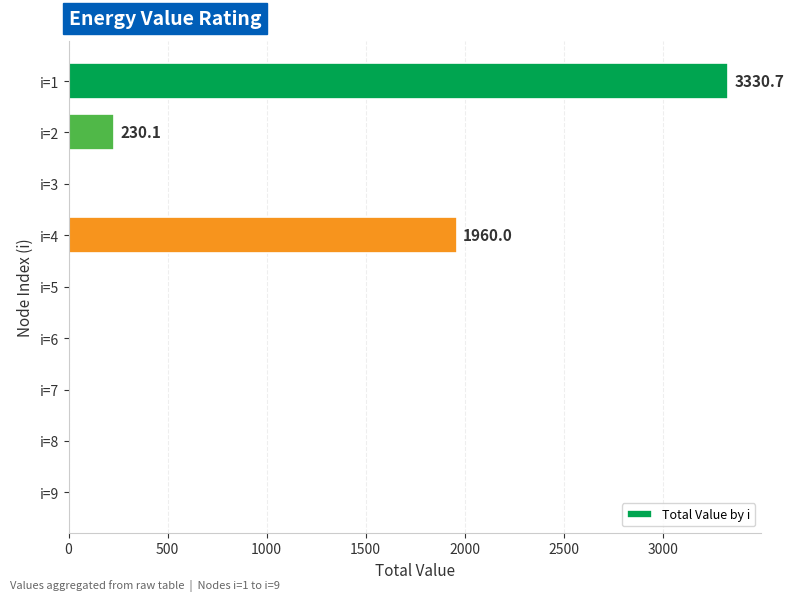

What is the sum of the values at i=2 and i=6?

230.1